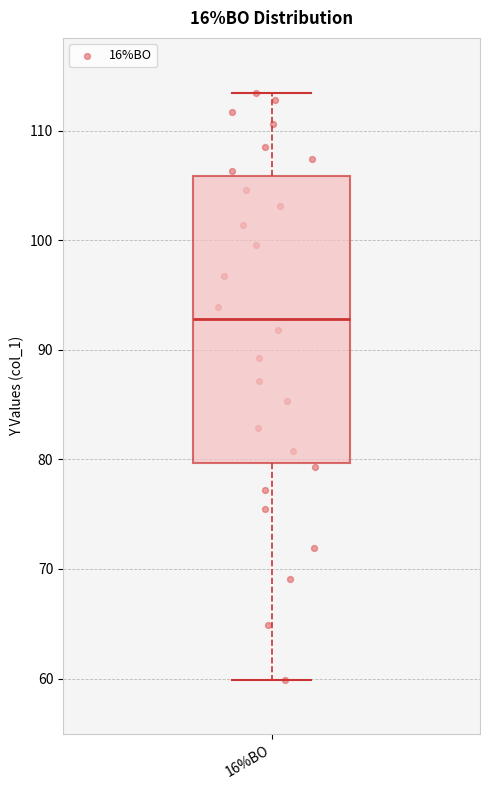

Where is the lower edge of the box for 16%BO on the y-axis? The values are not printed on the chart, so give them approximately, as read against the axis.

80